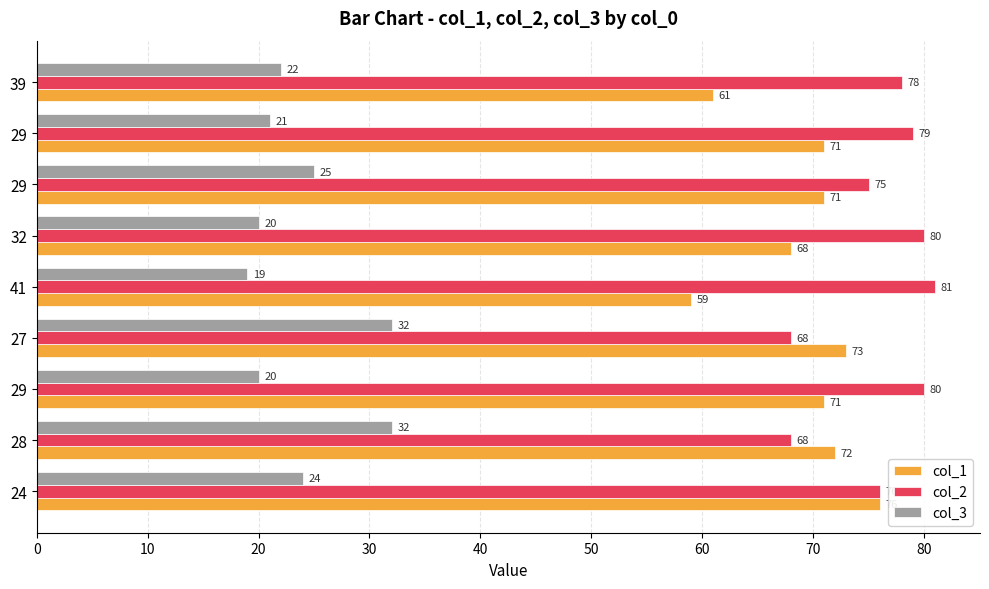

At how many categories does at least one series exceed 57?

9